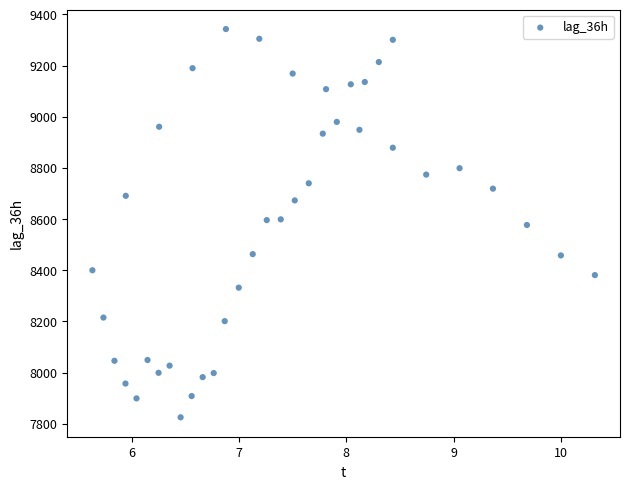

What is the range of Y values (max minus min)?

1518